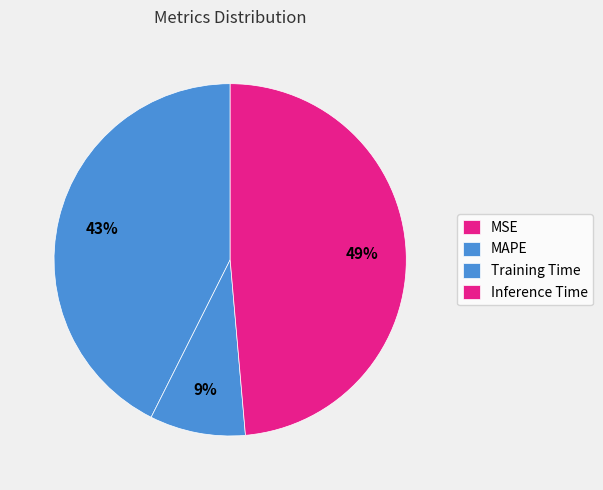

The MSE slice represents 1% of the pie. True or false?

False